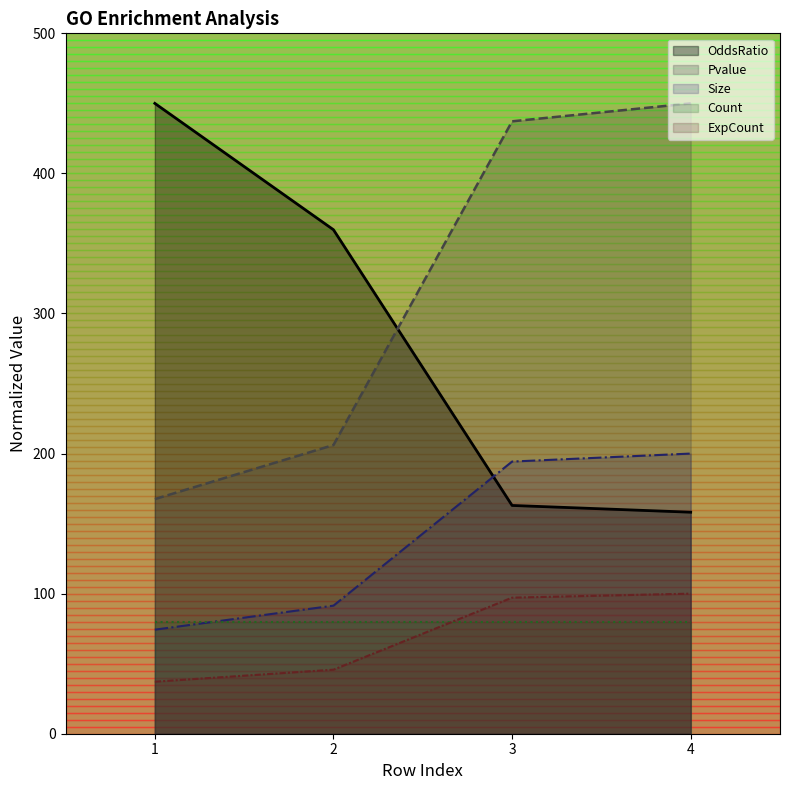

What are all the series names shown in the legend?

OddsRatio, Pvalue, Size, Count, ExpCount